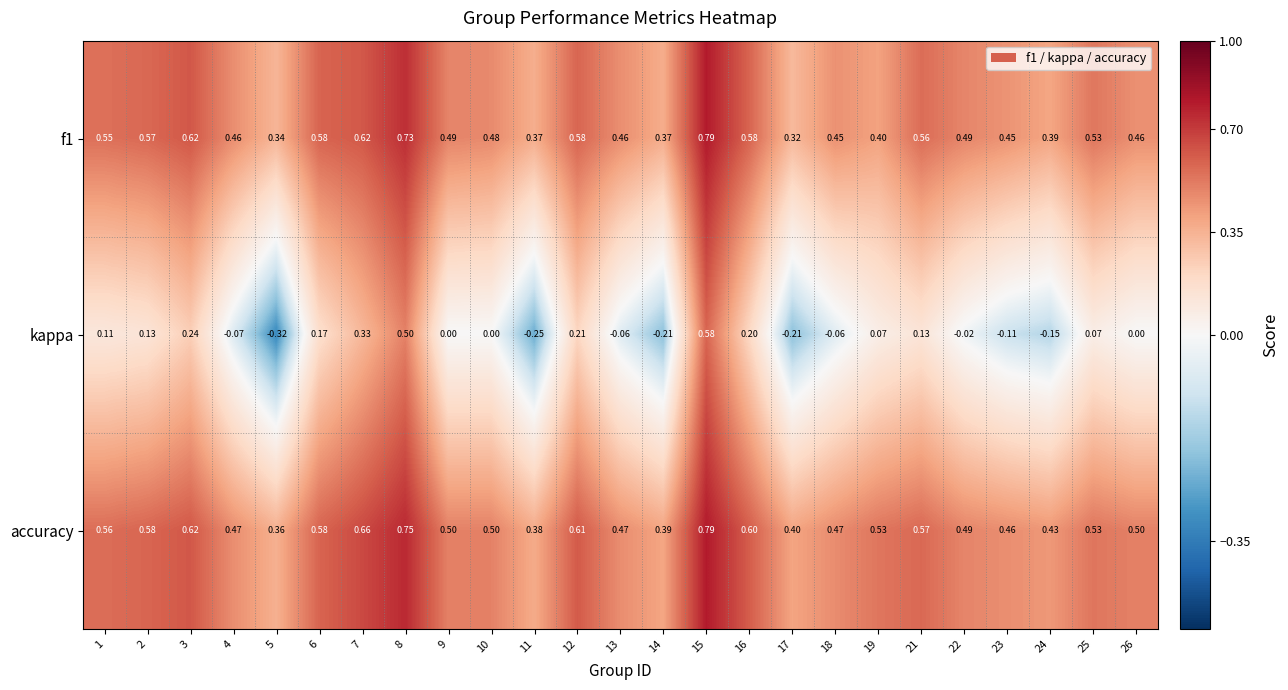

Between 4 and 7, which series saw the biggest shift?

kappa